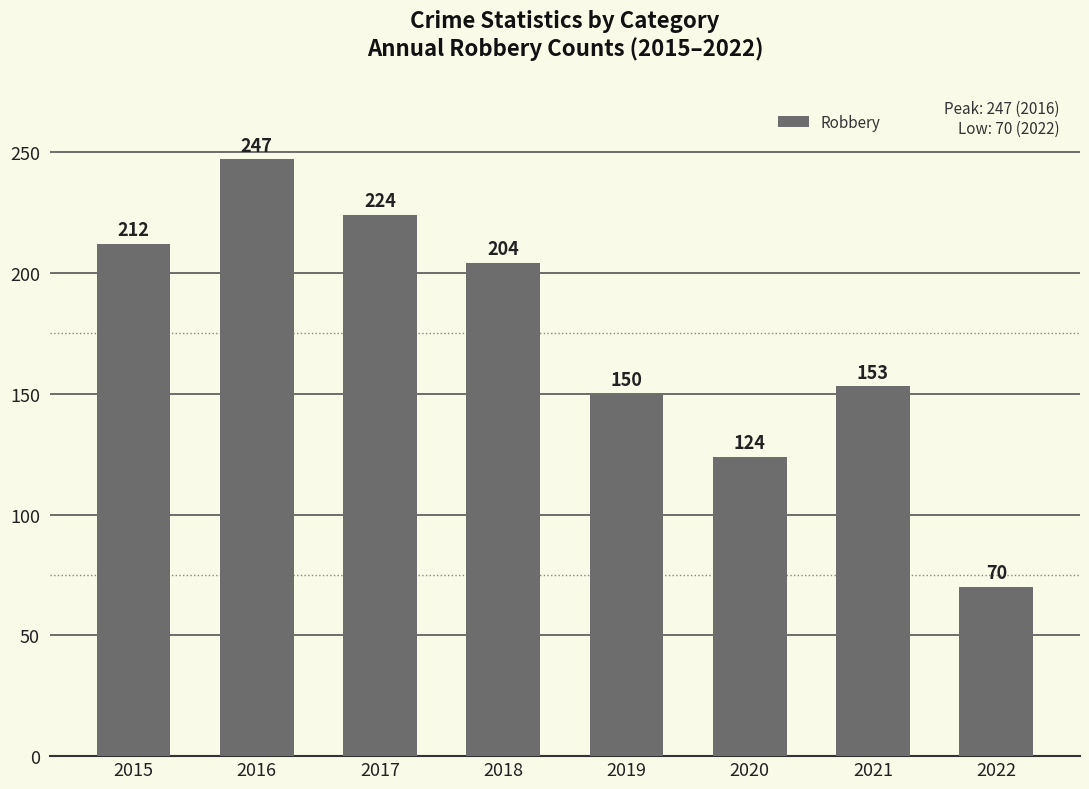

What is the difference between the maximum and minimum values?

177